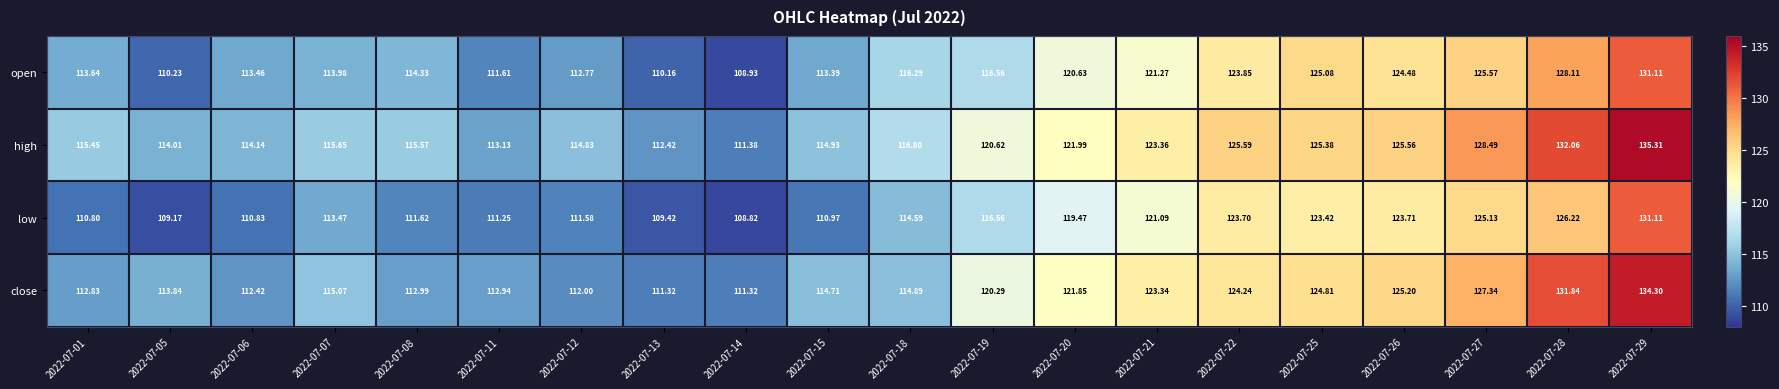

At how many categories does at least one series exceed 113?

18